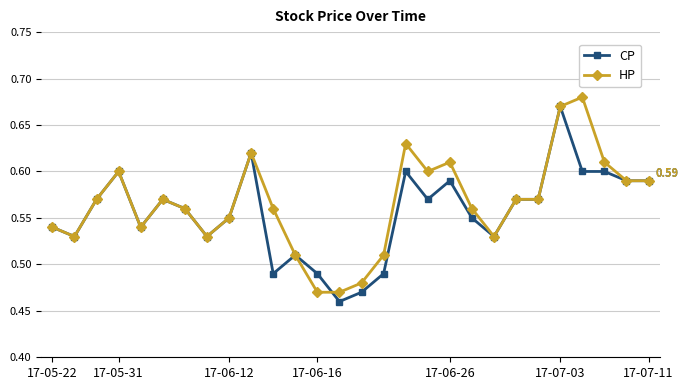

At how many categories does at least one series exceed 0?

28